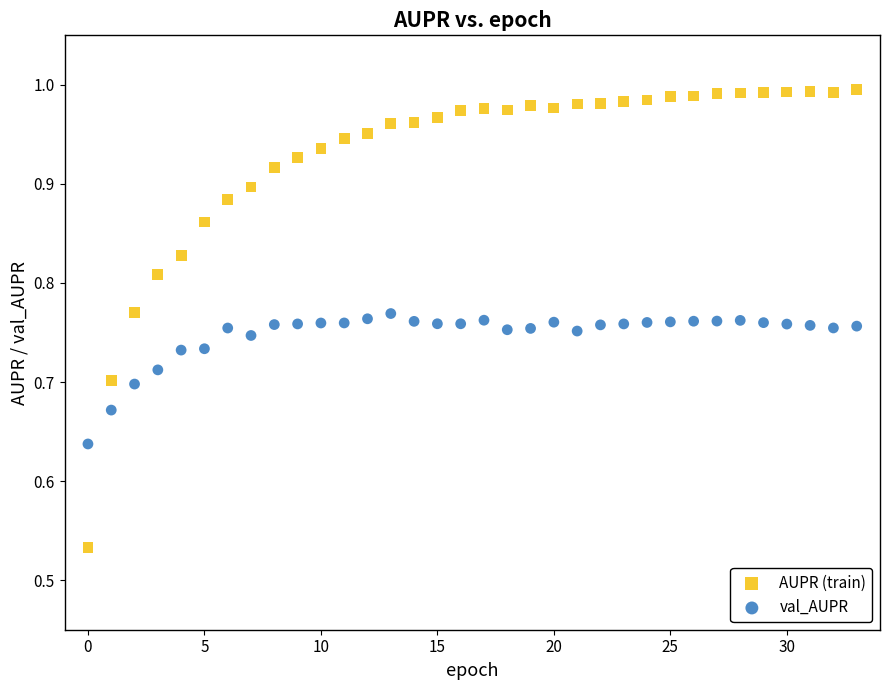

Which series has the largest Y range (max minus min)?

AUPR (train)